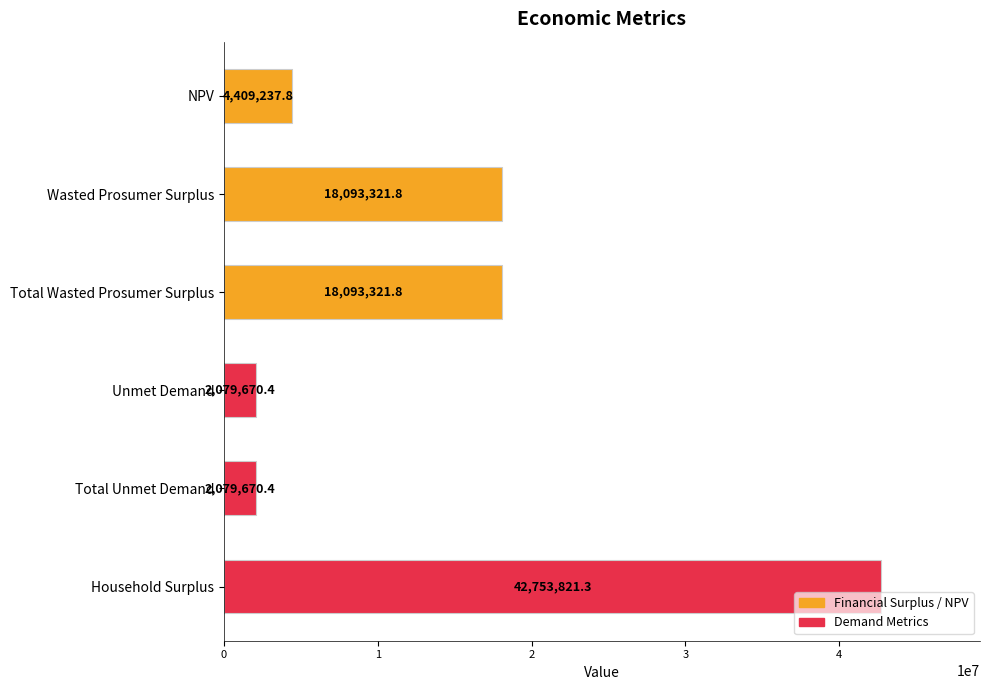

Is it true that the value at NPV is 7511721.7?

False